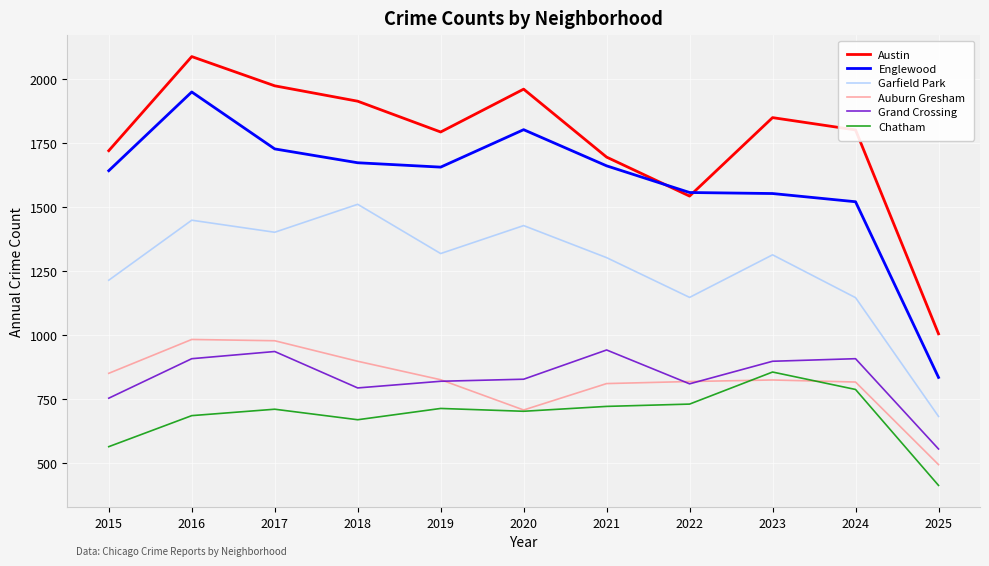

Which category has the lowest value in the Austin series?

2025